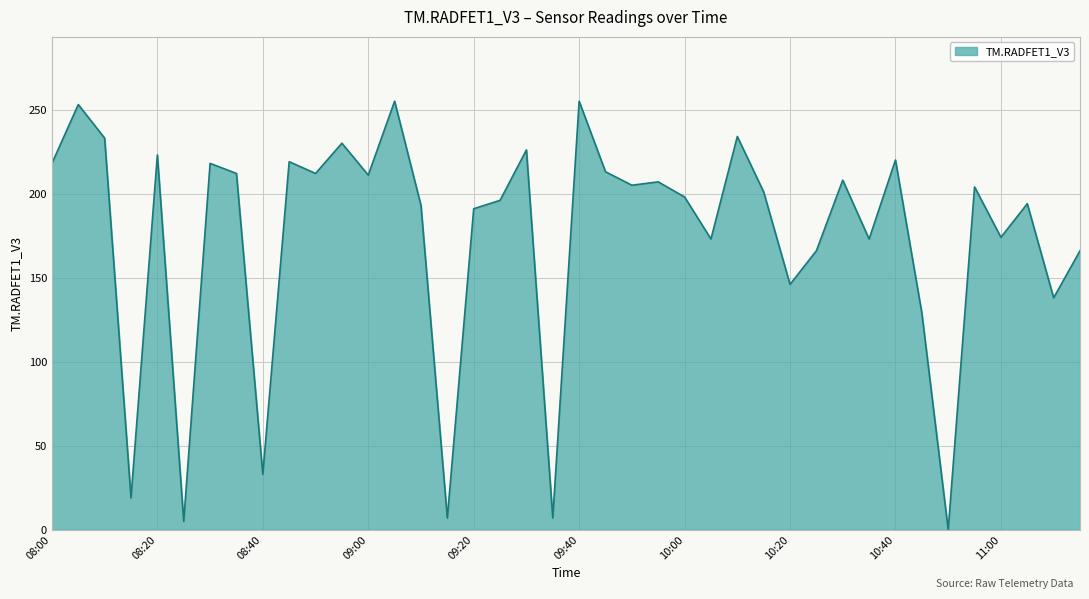

True or false: the data has more than 2 interior local peaks.

True